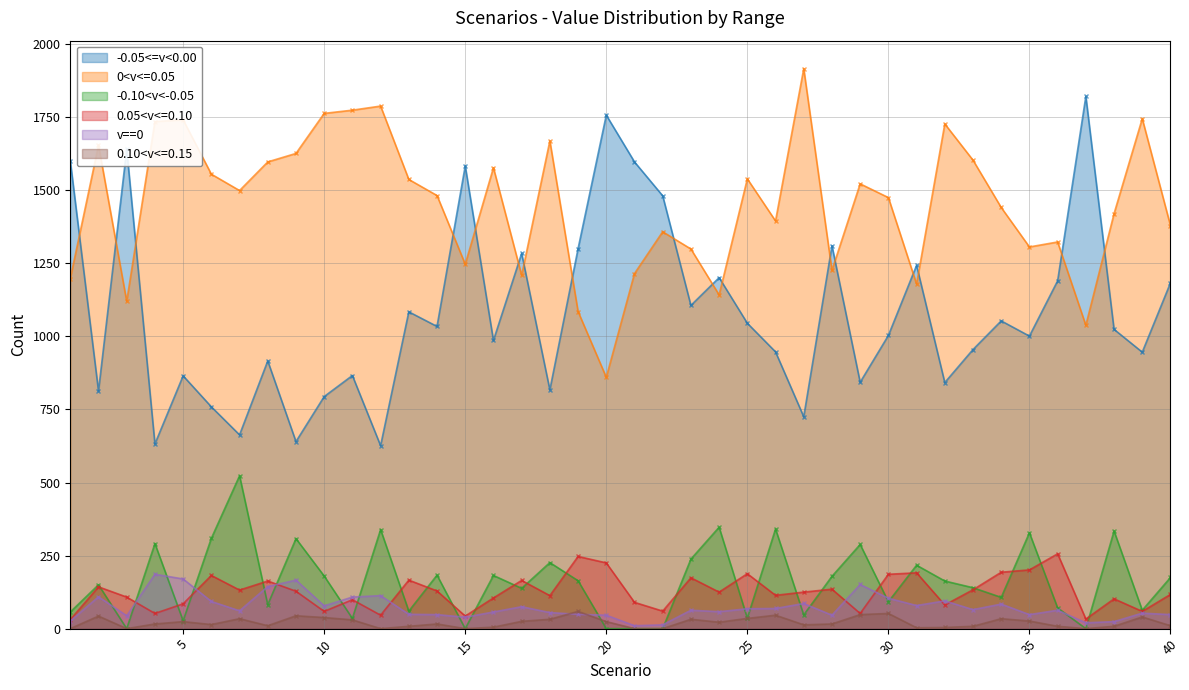

Is the value of 0.05<v<=0.10 at 12 greater than the value of v==0 at 20?

No